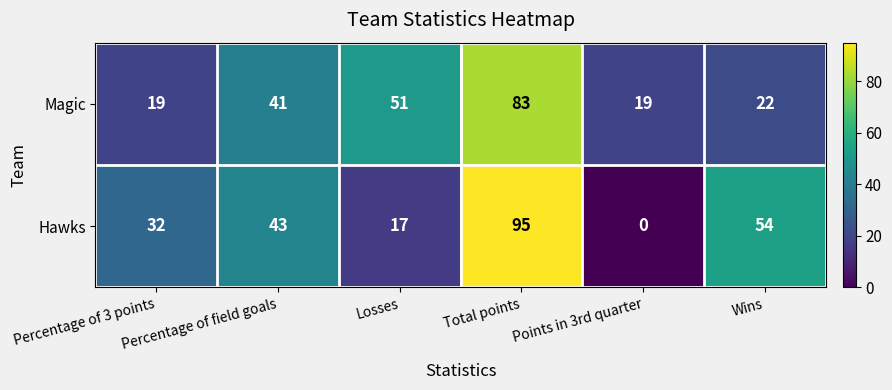

What is the difference between the maximum and second lowest values in the Hawks series?

78